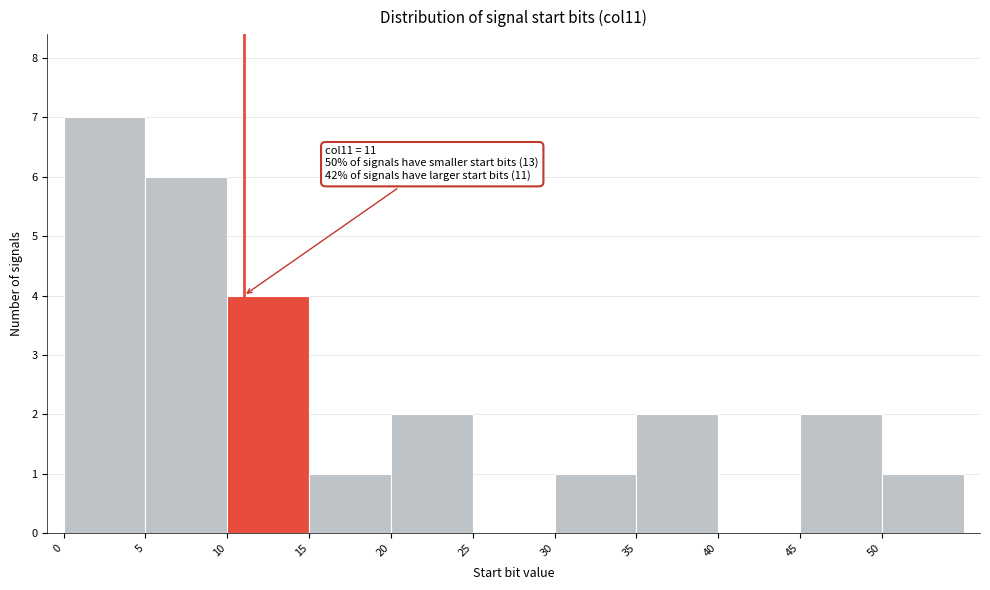

Over which range of the x-axis is the bar tallest?

0 to 5